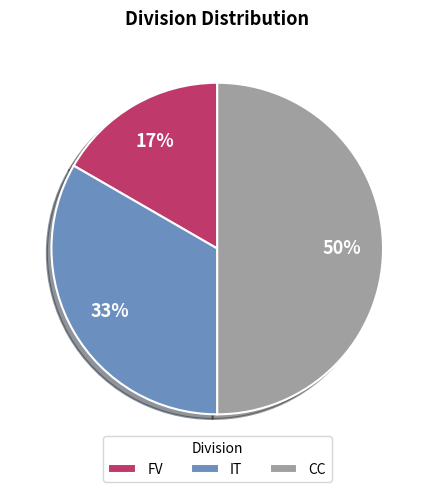

To the nearest percent, what is the difference between the largest and smallest slice percentages?

33%